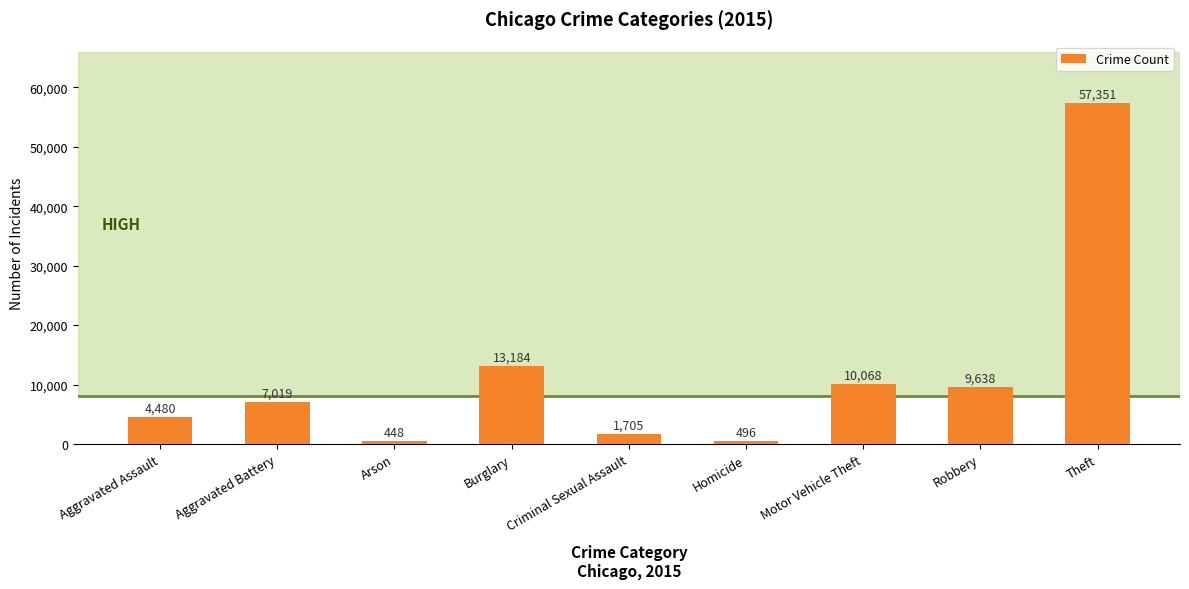

Are the bars horizontal?

No